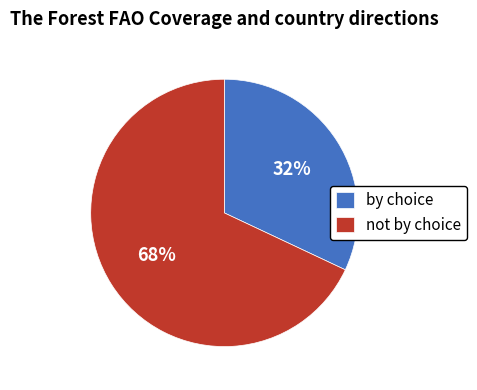

Is there a majority slice in this chart?

Yes